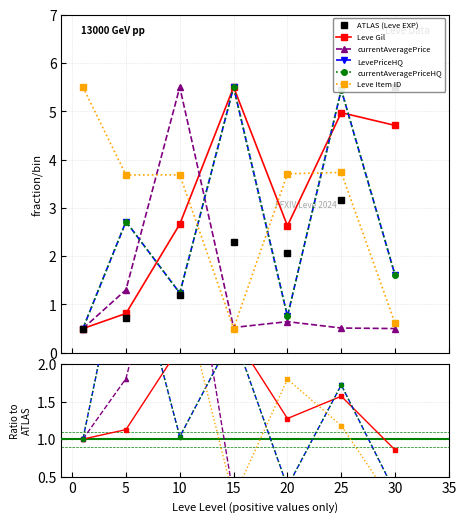

How many lines are shown in the chart?

6